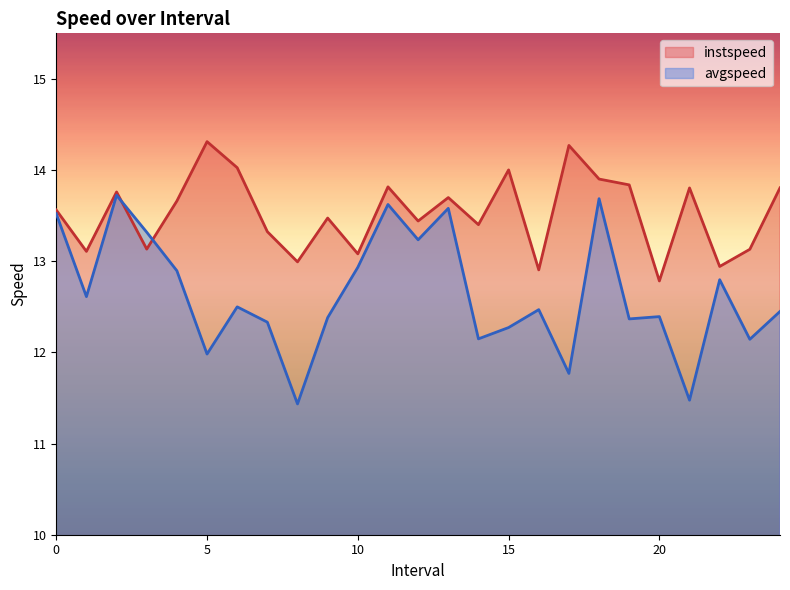

What is the sum of all instspeed values?

338.2